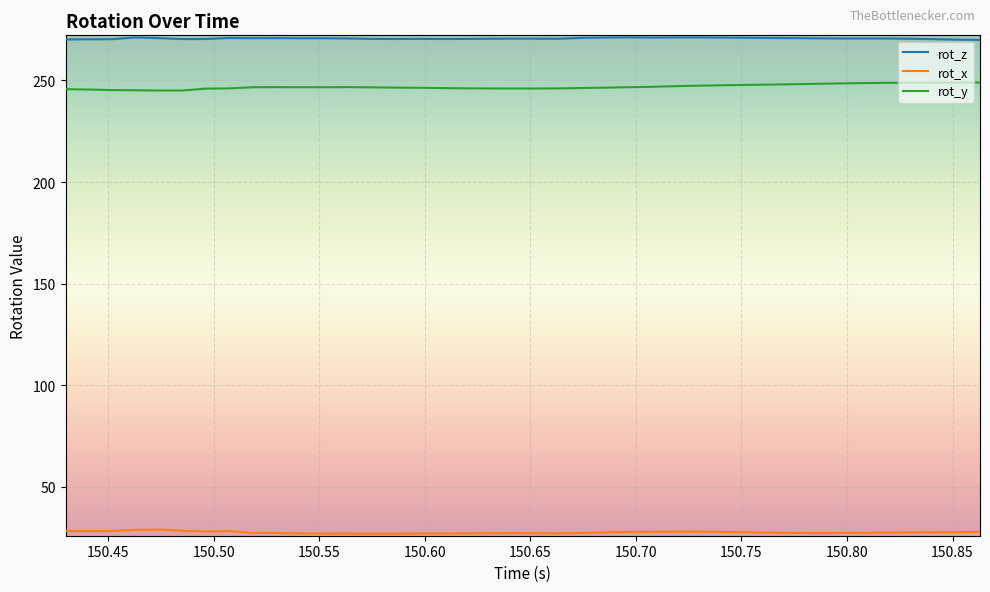

Rank the series by their maximum value, from lowest to highest.

rot_x, rot_y, rot_z